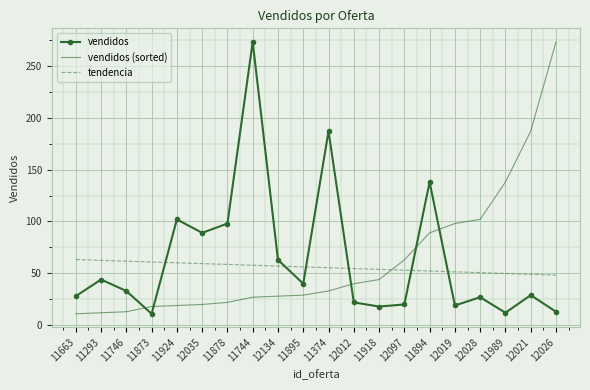

What is the approximate value of vendidos at 12019?

19.0